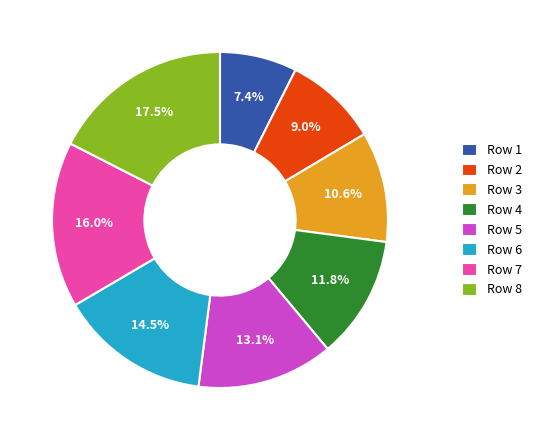

Between Row 8 and Row 3, which is larger?

Row 8